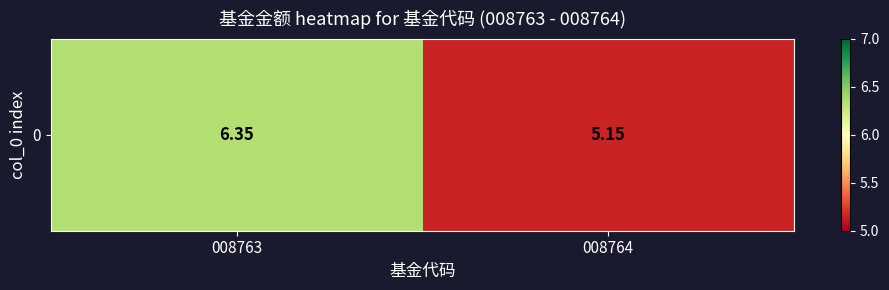

What is the minimum value shown in the chart?

5.2